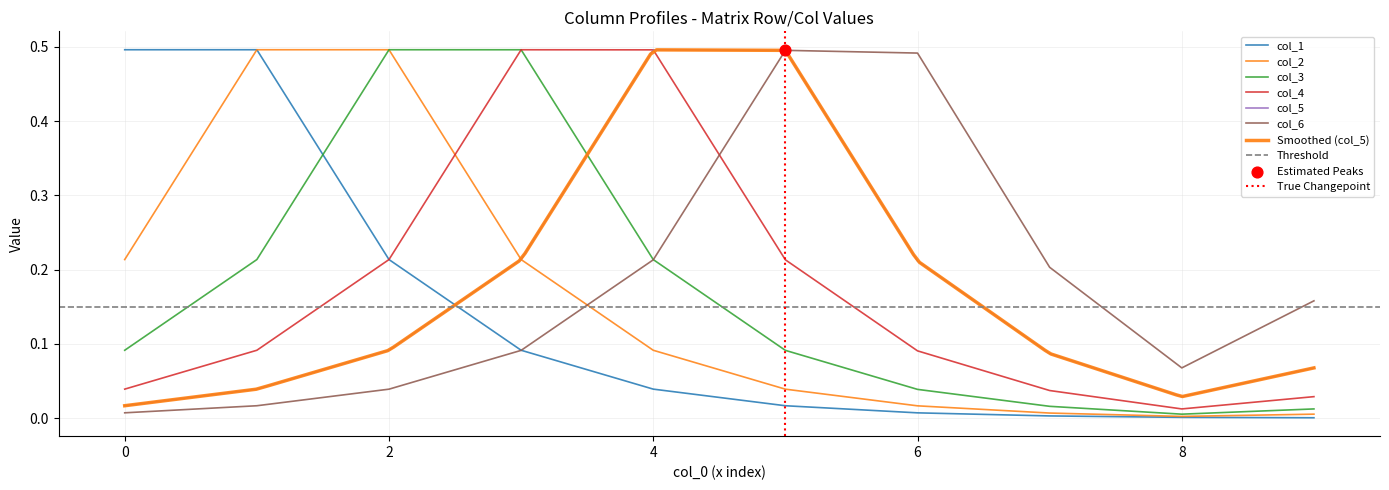

Which series contains the lowest Y value?

col_1